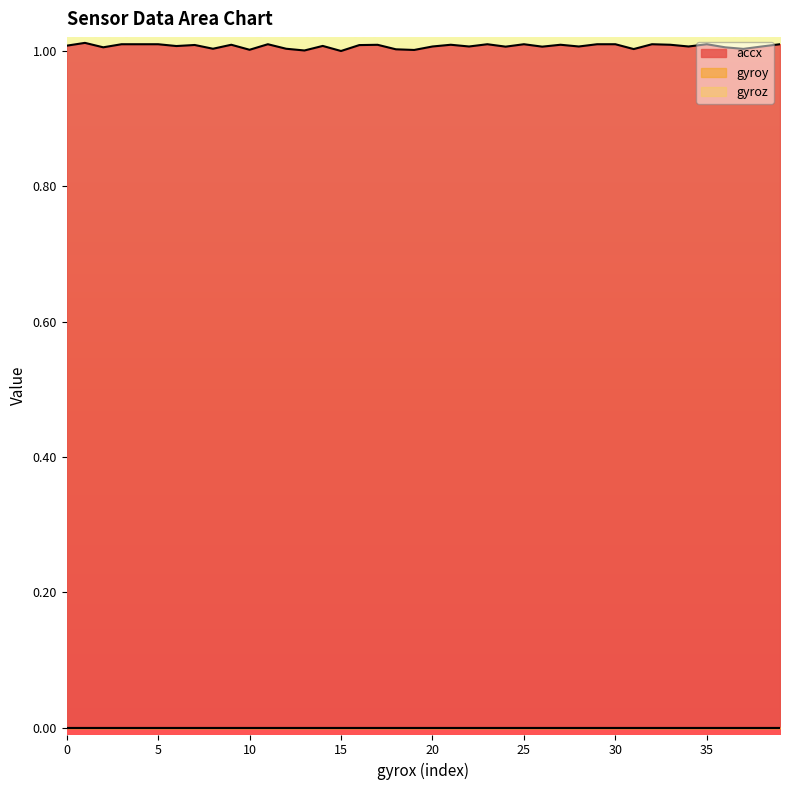

At how many categories does at least one series exceed 0?

40